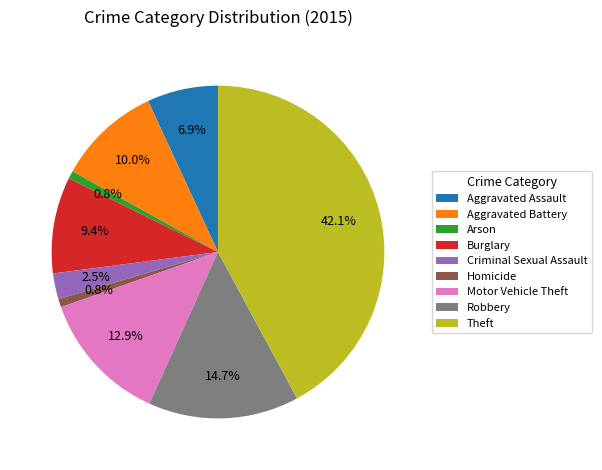

Is it true that Criminal Sexual Assault is 14% of the pie?

False